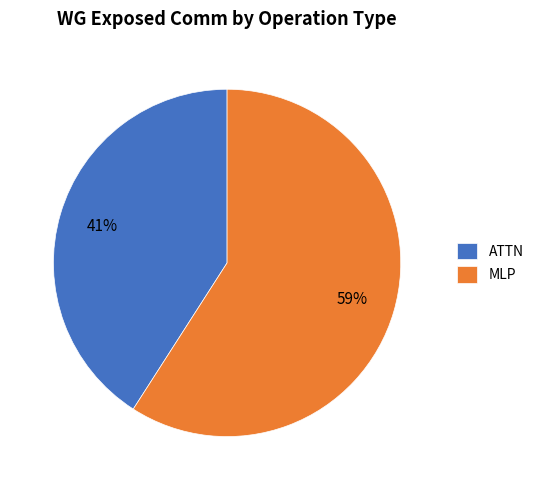

Count the number of slices in the pie.

2